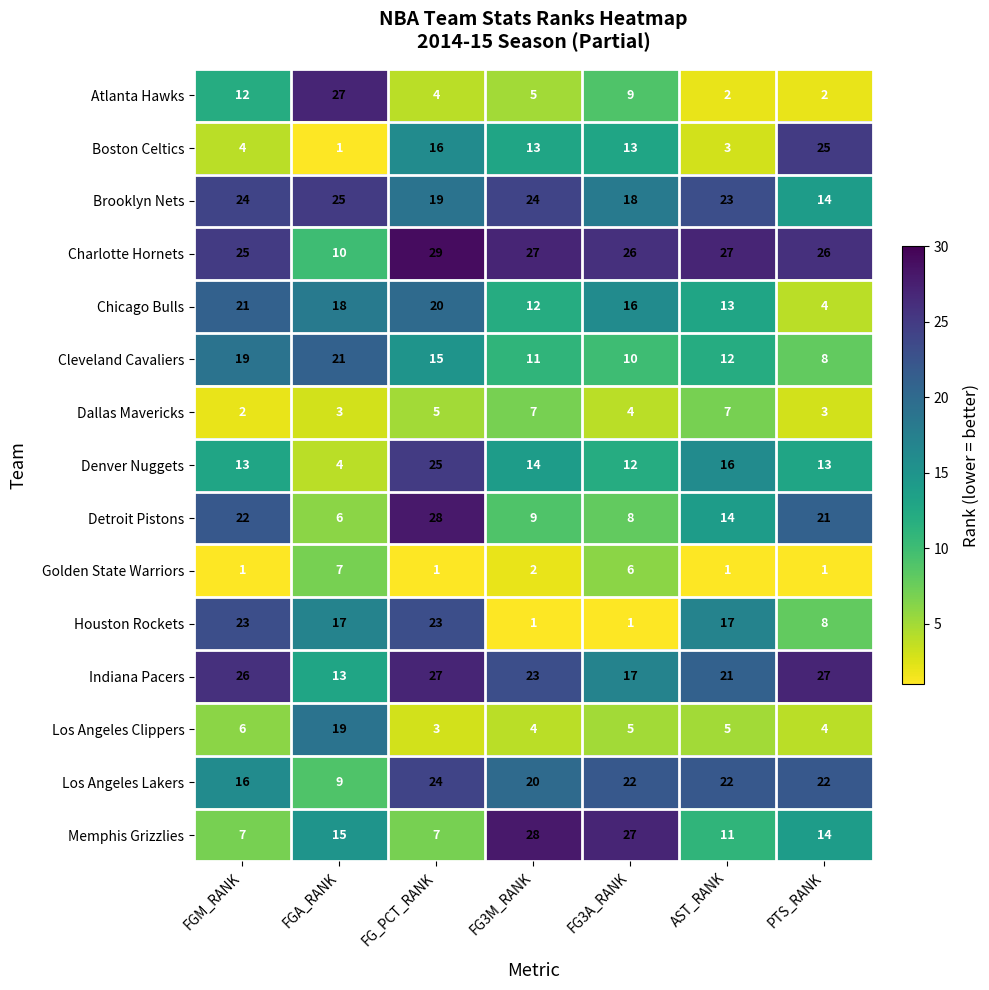

Is the value of Cleveland Cavaliers at FG_PCT_RANK greater than the value of Memphis Grizzlies at PTS_RANK?

Yes